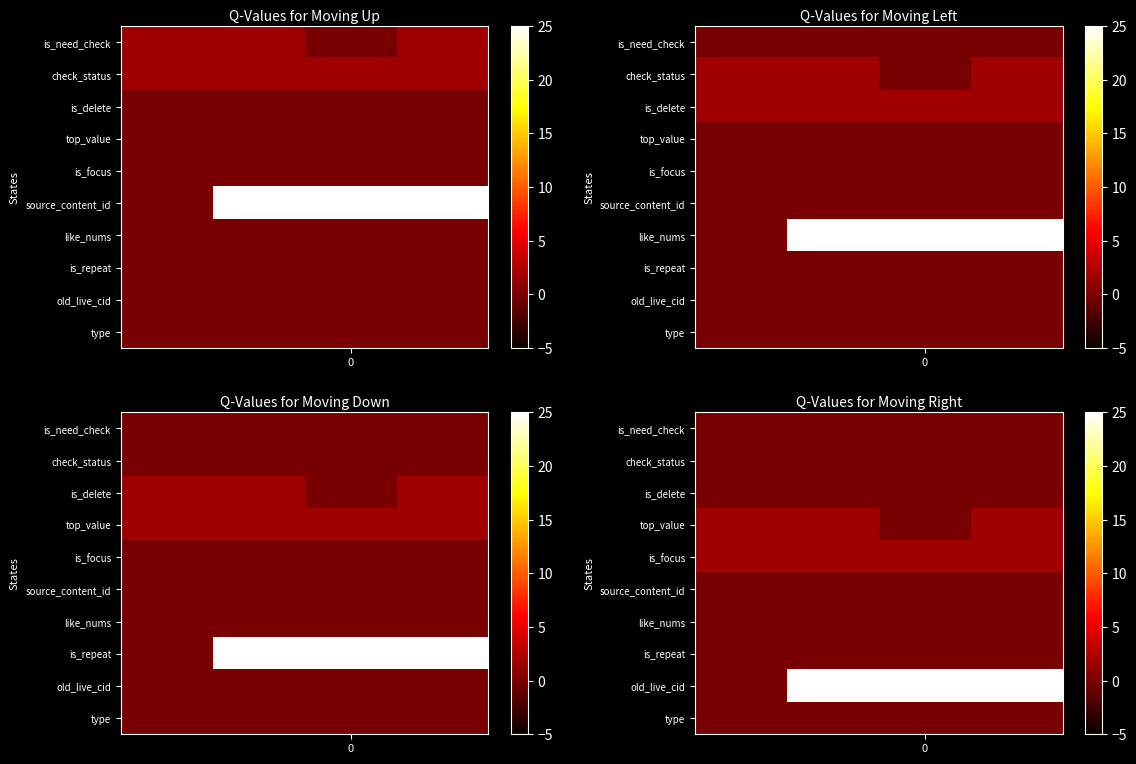

At how many categories does at least one series exceed 68?

3